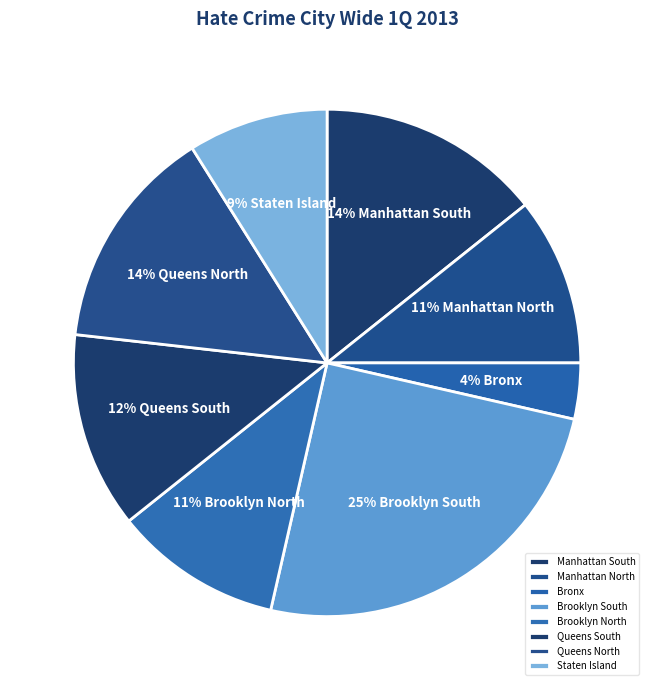

Is there a majority slice in this chart?

No